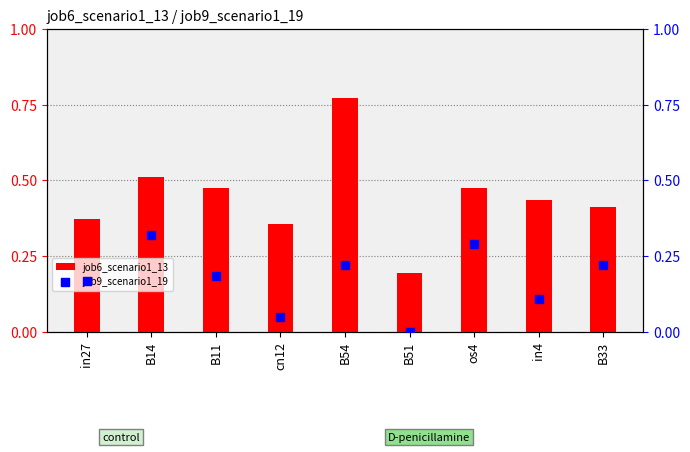

What is the total value across all series at B51?

0.2